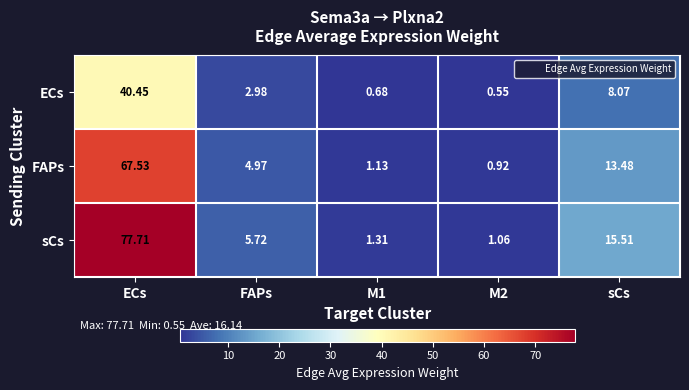

Which category has the highest value in the FAPs series?

ECs